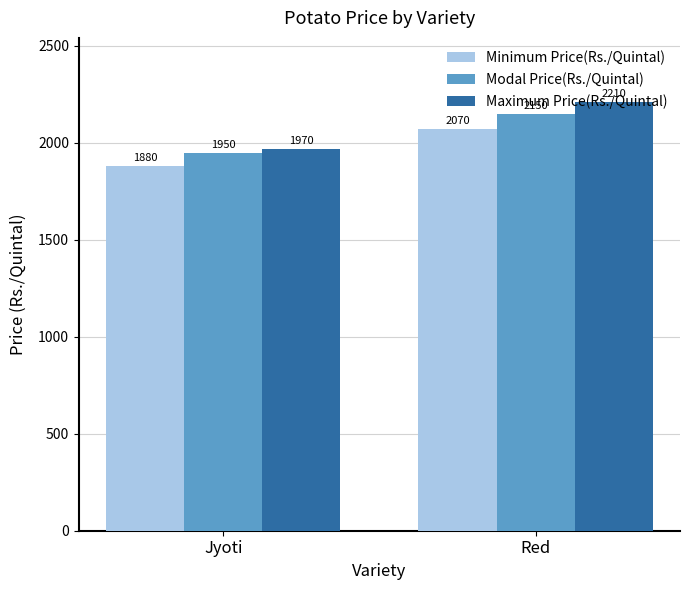

What position from the right is Red?

1